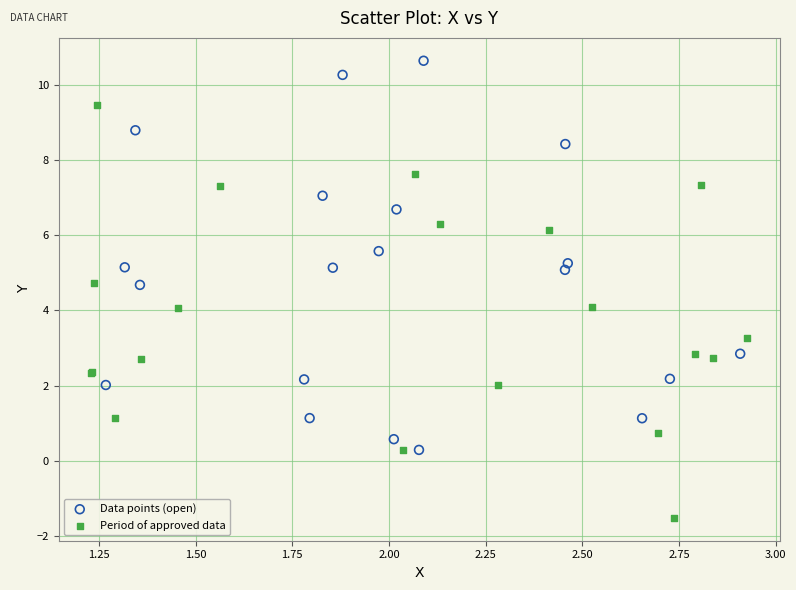

Which series has the largest Y range (max minus min)?

Period of approved data